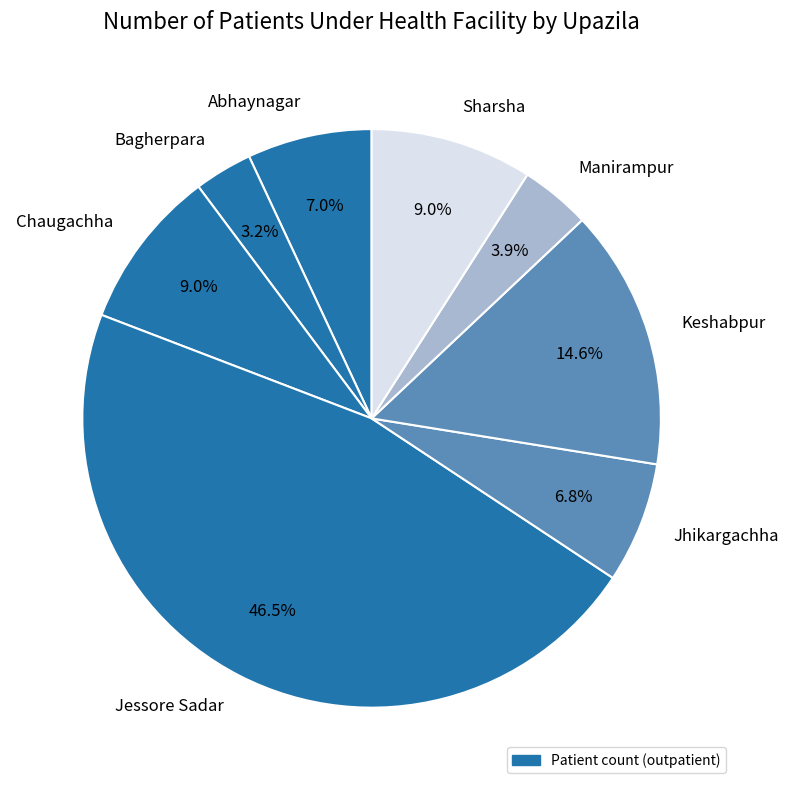

Combined, what portion of the pie is Chaugachha and Manirampur?

12.9%